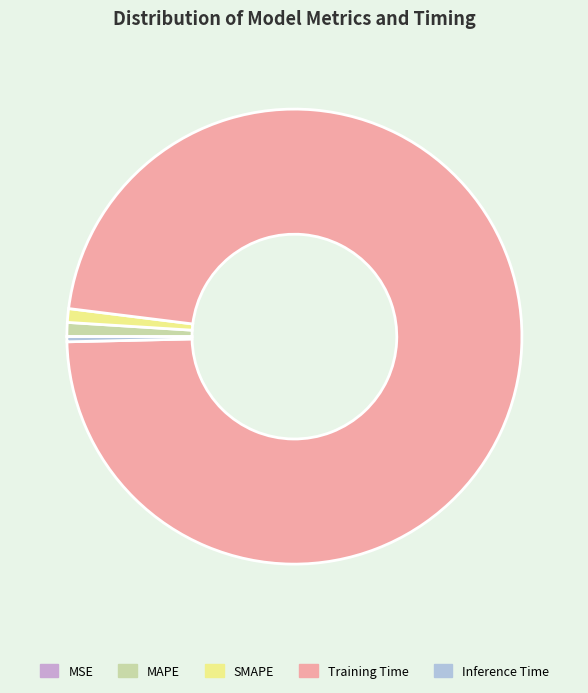

To the nearest percent, what portion does Training Time represent?

98%